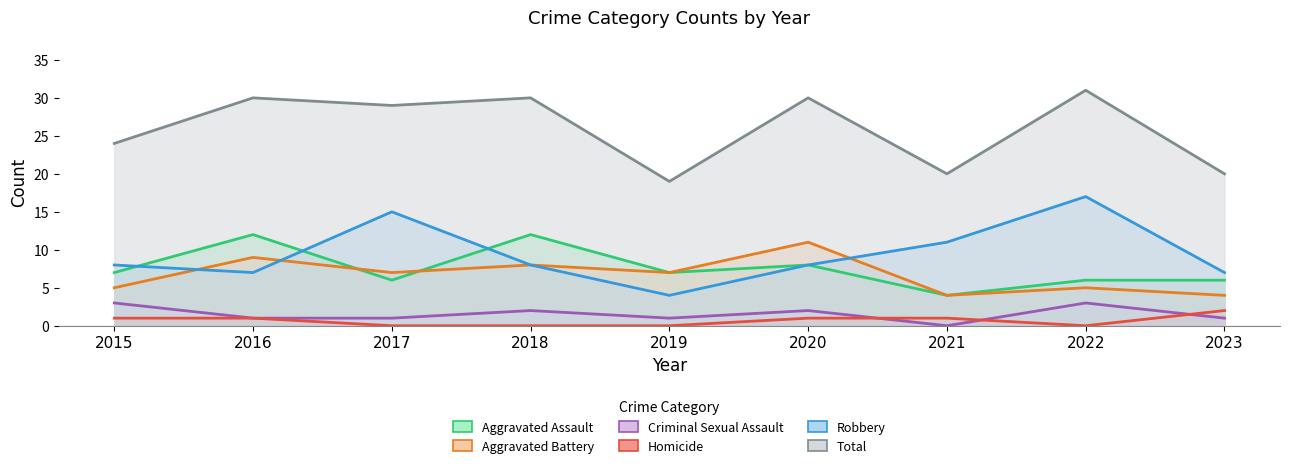

Which series has the largest total across all categories?

Total